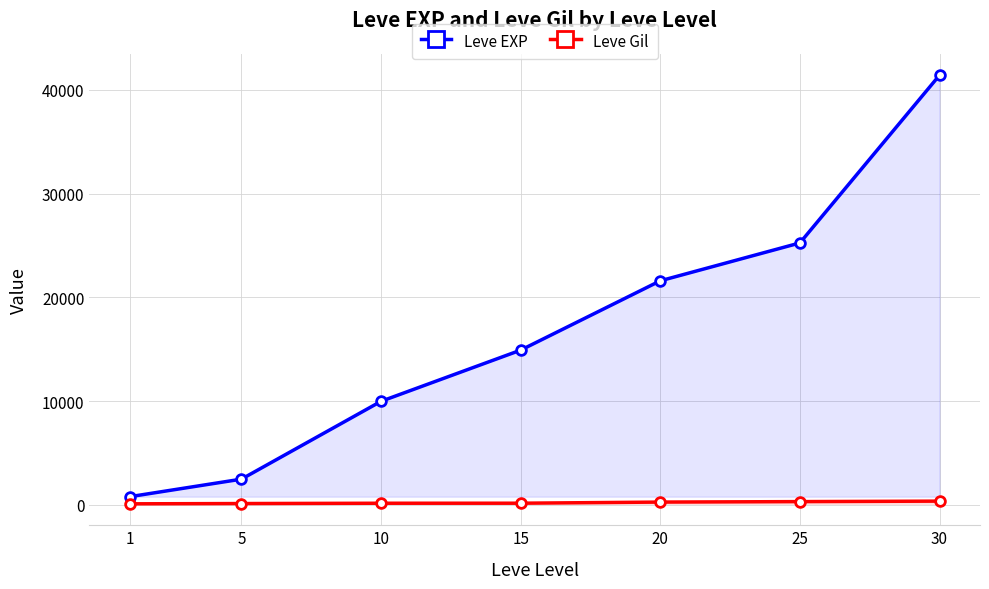

At which category does the chart reach its peak across all series?

30